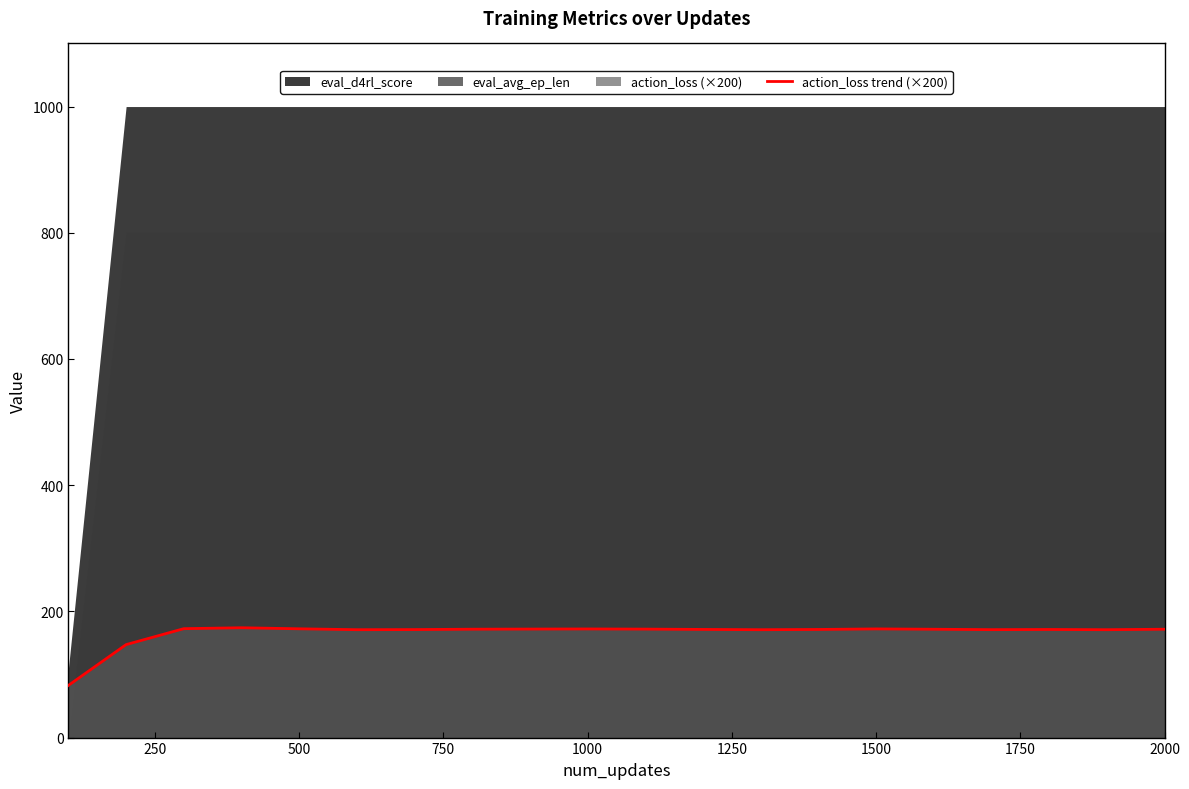

What is the maximum value for action_loss trend (×200)?

174.0